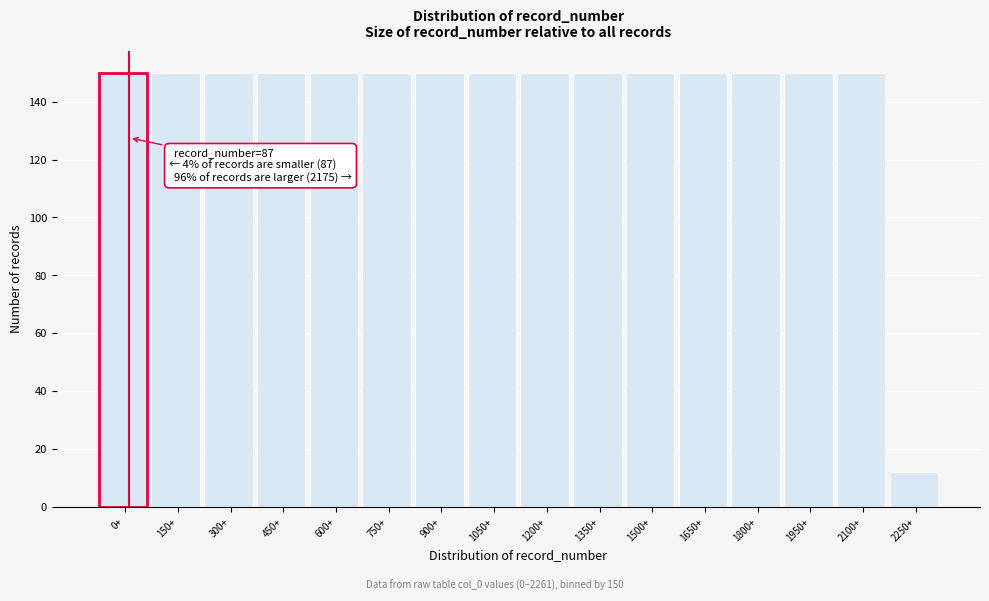

Reading left to right, transcribe all the data shown in this chart.

150	150	150	150	150	150	150	150	150	150	150	150	150	150	150	12